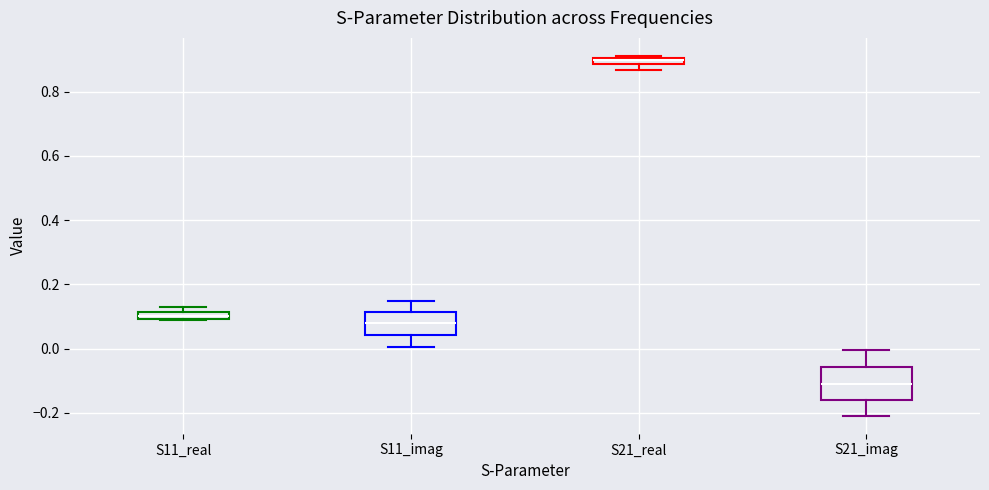

Which box is the tallest, from its lower edge to its upper edge?

S21_imag